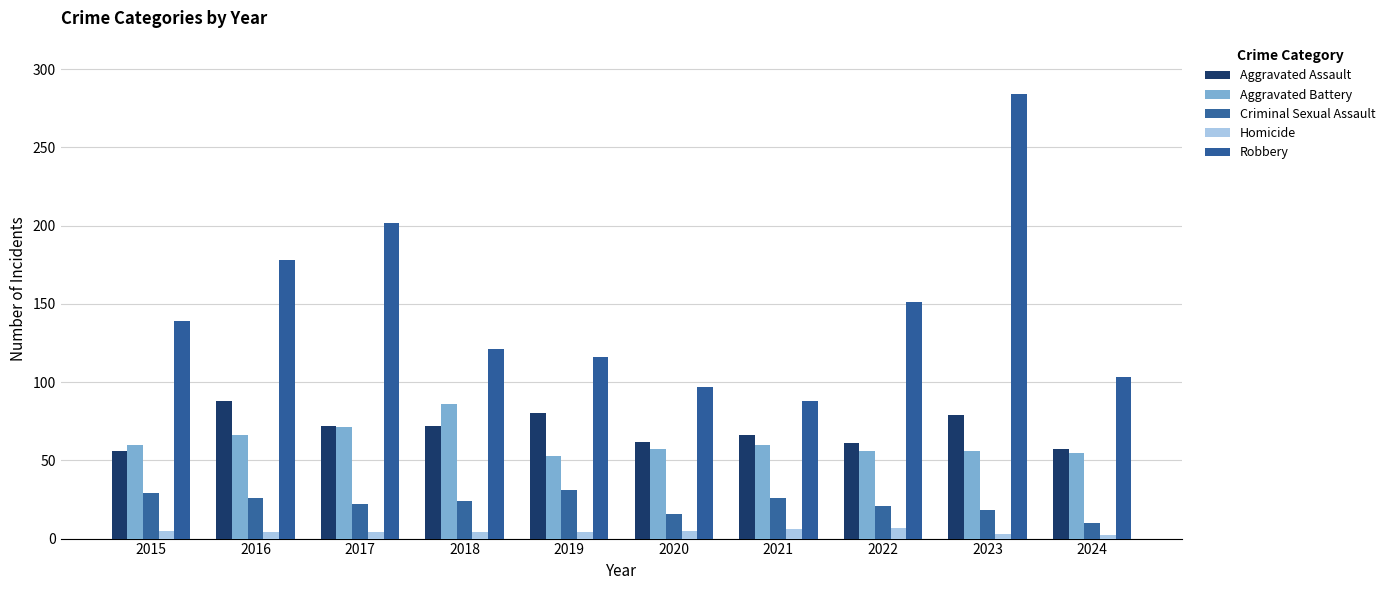

True or false: Aggravated Battery has a value of 57 at 2020.

True